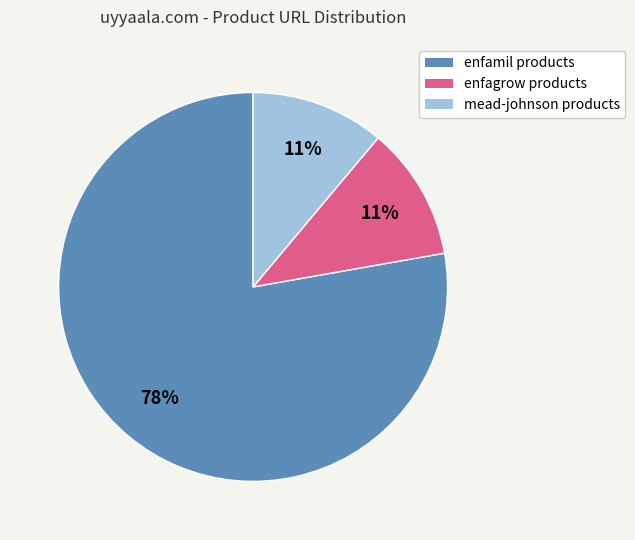

To the nearest percent, what is the combined percentage of enfagrow products and mead-johnson products?

22%